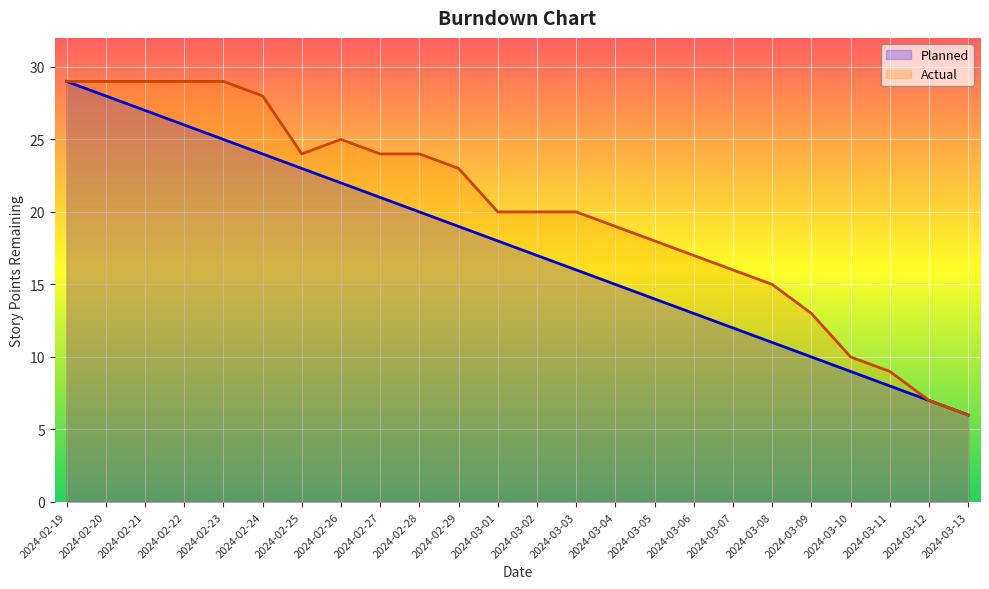

How many data points does each series have?

24